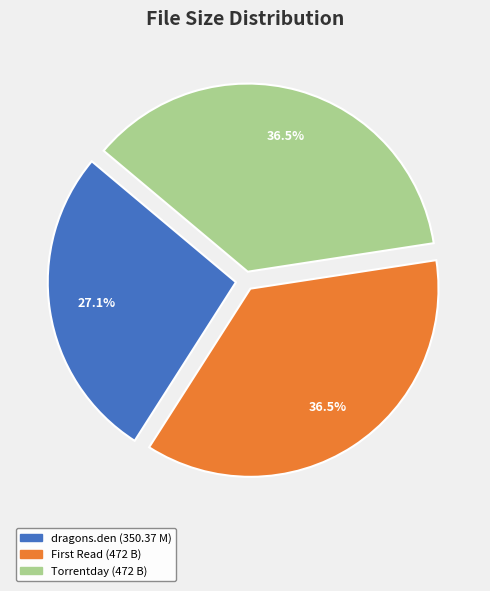

Which category has the smallest portion of the pie?

dragons.den (350.37 M)